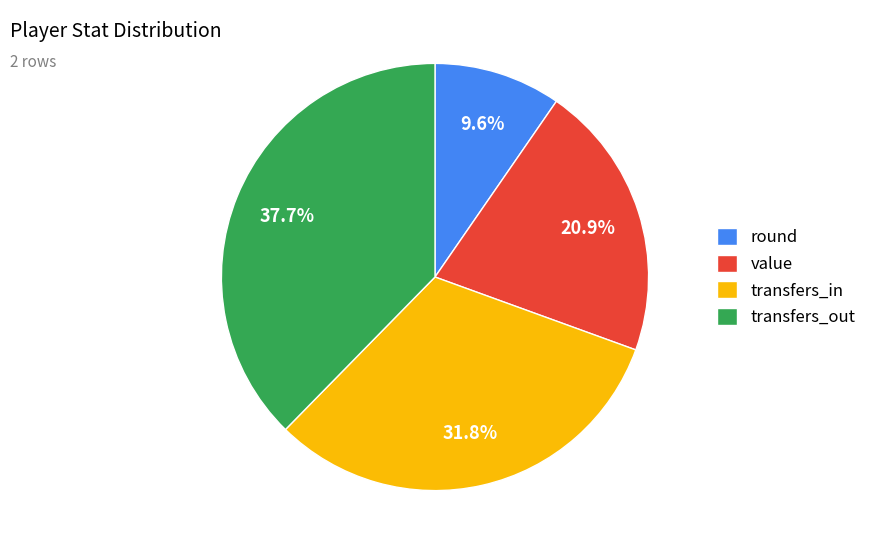

Rank the categories by value from highest to lowest.

transfers_out, transfers_in, value, round